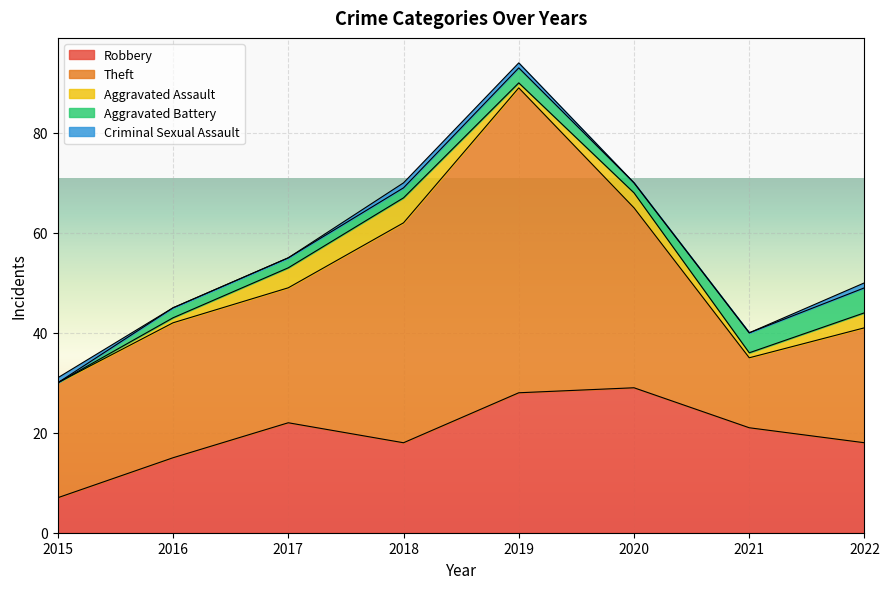

How many interior local valleys does the Robbery series have?

1